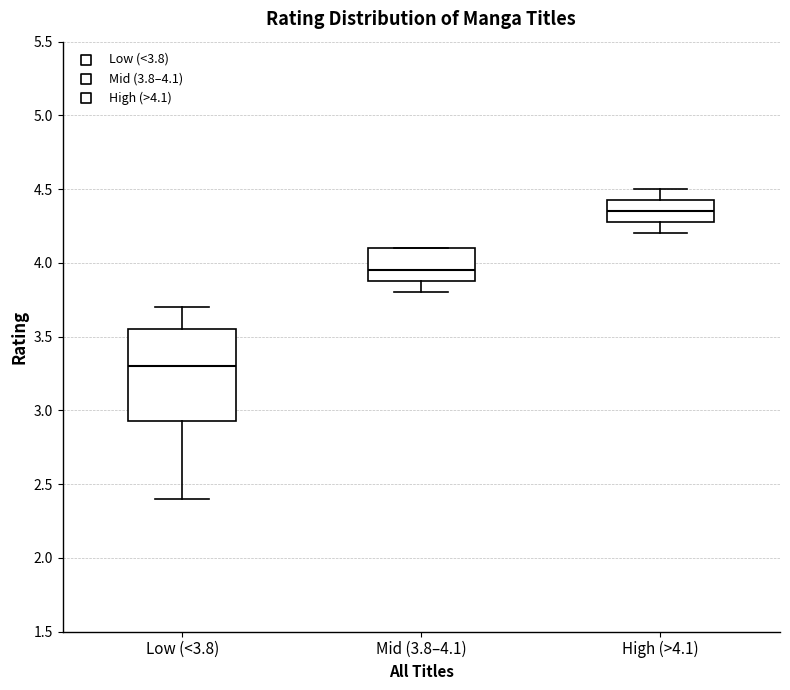

Reading left to right, read every box against the y-axis: the position of its median line, the range the box covers, and the ends of its whiskers. The values are not printed on the chart, so give them approximately, as read against the axis.

Low (<3.8): median 3.30, box 2.95 to 3.55, whiskers 2.40 to 3.70
Mid (3.8–4.1): median 3.95, box 3.90 to 4.10, whiskers 3.80 to 4.10
High (>4.1): median 4.35, box 4.30 to 4.45, whiskers 4.20 to 4.50